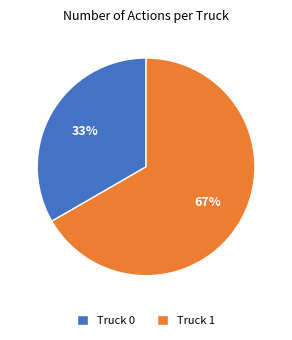

Is there any slice that represents more than half of the pie?

Yes